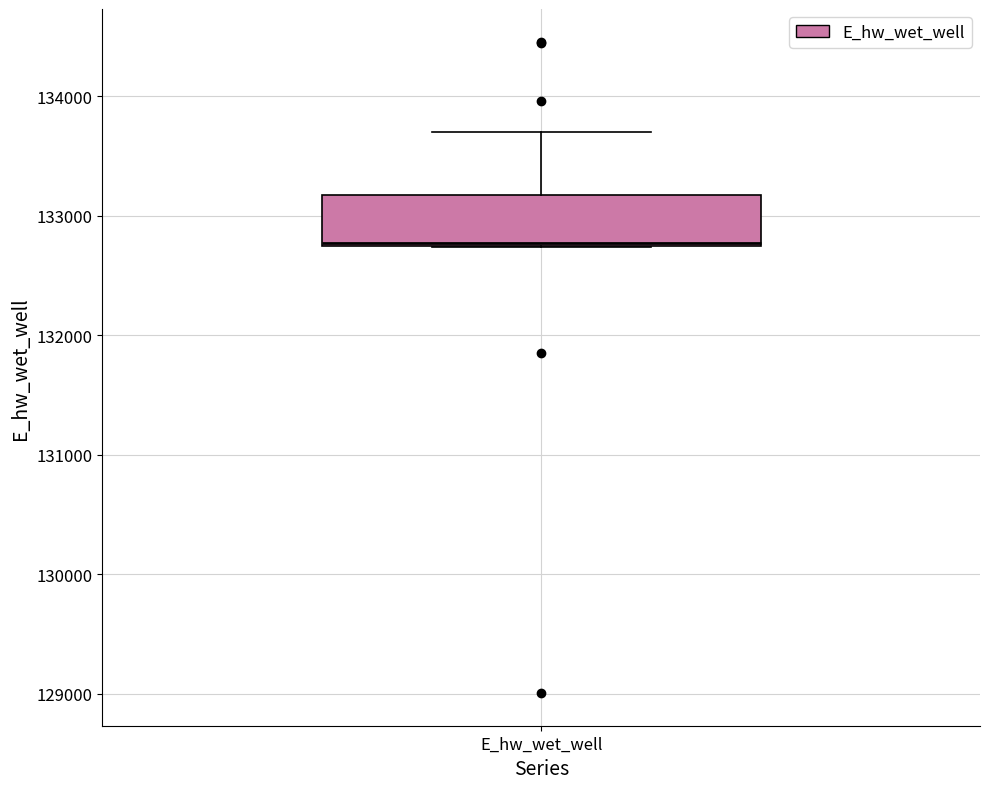

Transcribe this box plot: give where the median line is, the range the box spans, and where the two whiskers end, as read against the y-axis. The values are not printed on the chart, so give them approximately, as read against the axis.

median 132800, box 132700 to 133200, whiskers 132700 to 133700